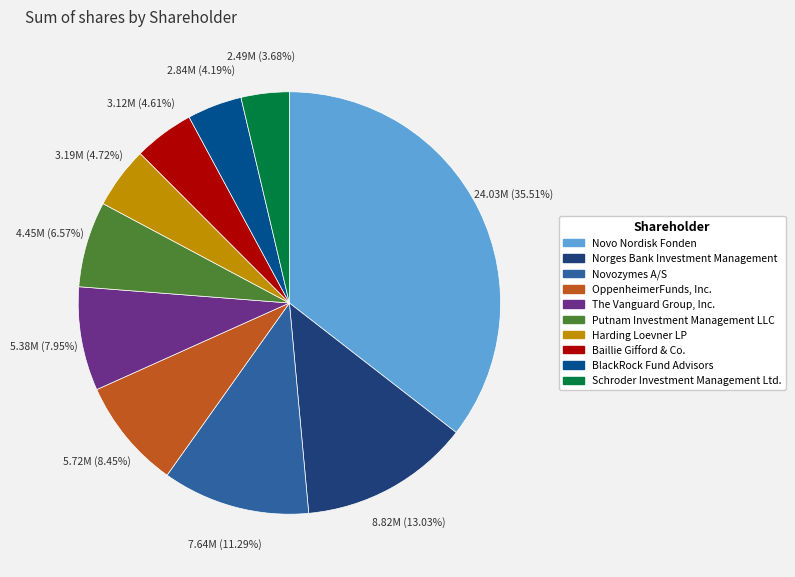

Which has a higher value, Harding Loevner LP or BlackRock Fund Advisors?

Harding Loevner LP